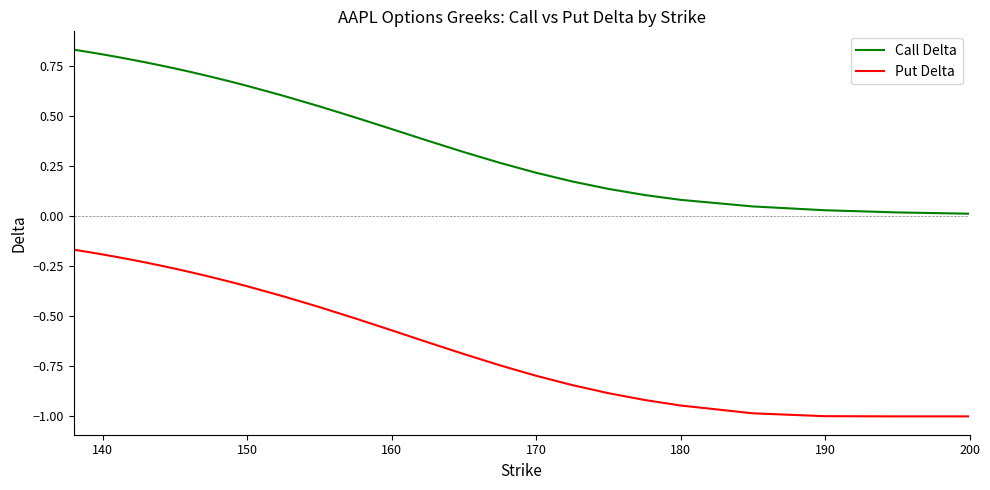

Which series has the largest total across all categories?

Call Delta